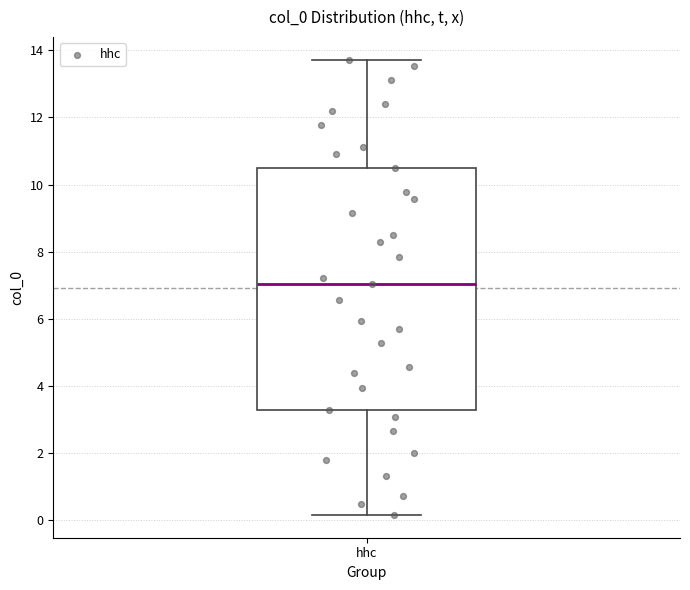

Read this box plot against the y-axis: the position of the median line, the range covered by the box, and the ends of both whiskers. The values are not printed on the chart, so give them approximately, as read against the axis.

median 7.0, box 3.2 to 10.4, whiskers 0.2 to 13.8